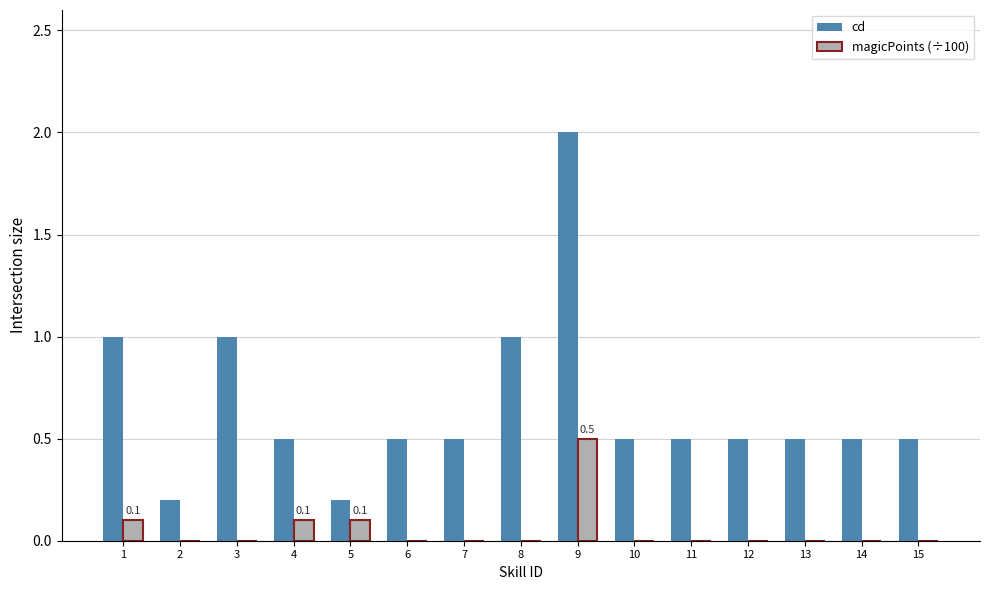

True or false: magicPoints (÷100) has a value of 0.1 at 5.

True